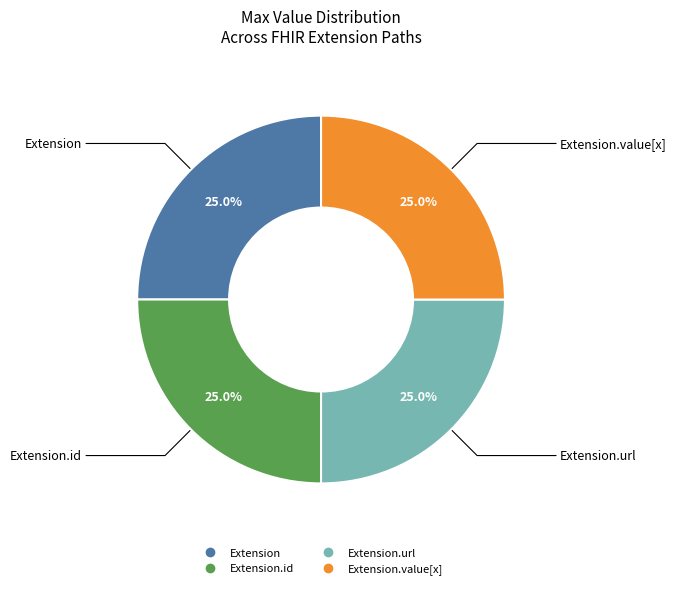

Is there any slice that represents more than half of the pie?

No